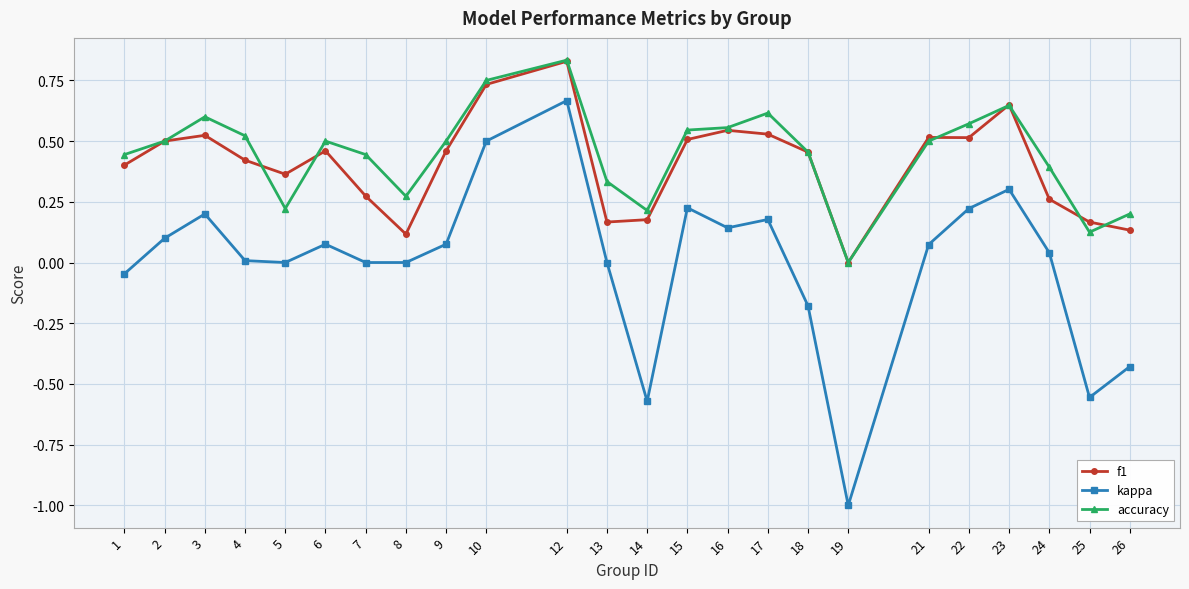

At which category is the sum across all series the highest?

12